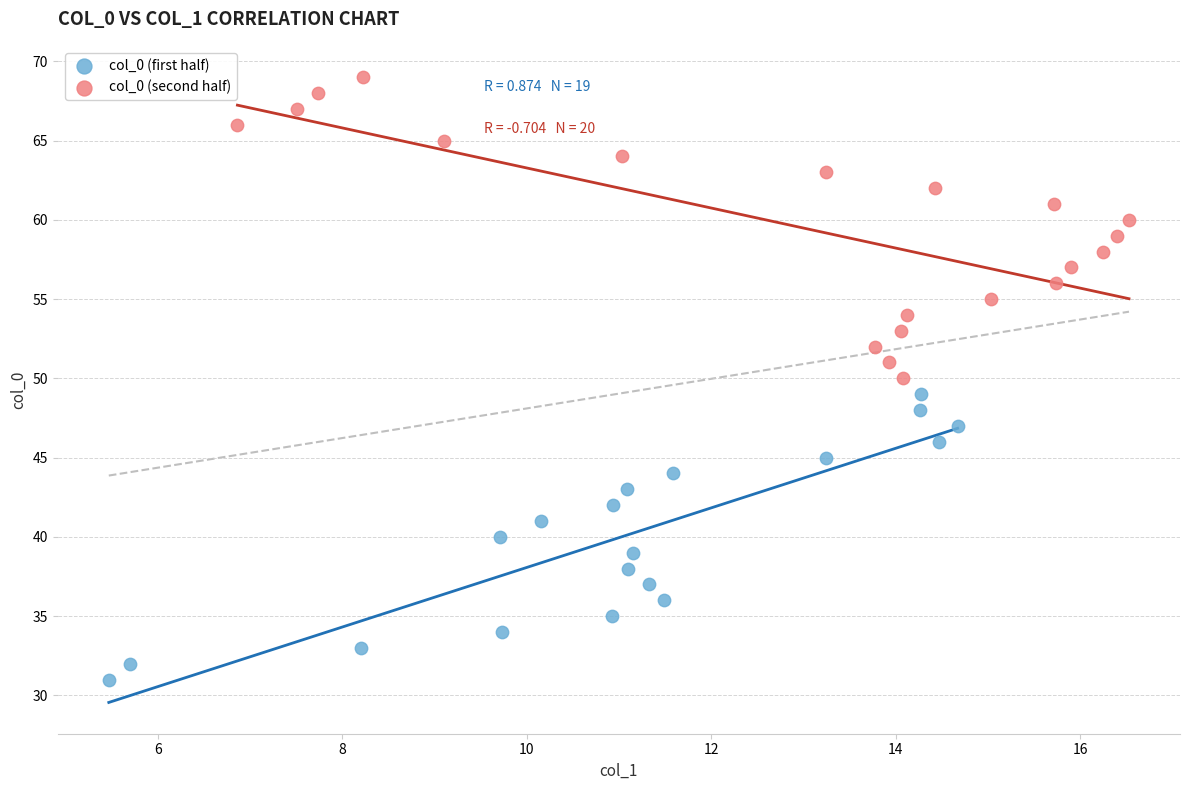

Which series has the largest Y range (max minus min)?

col_0 (second half)